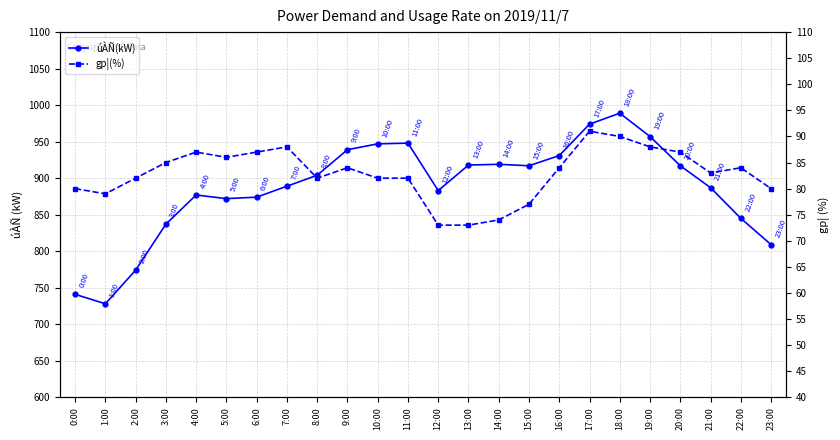

At which category is the sum across all series the highest?

18:00